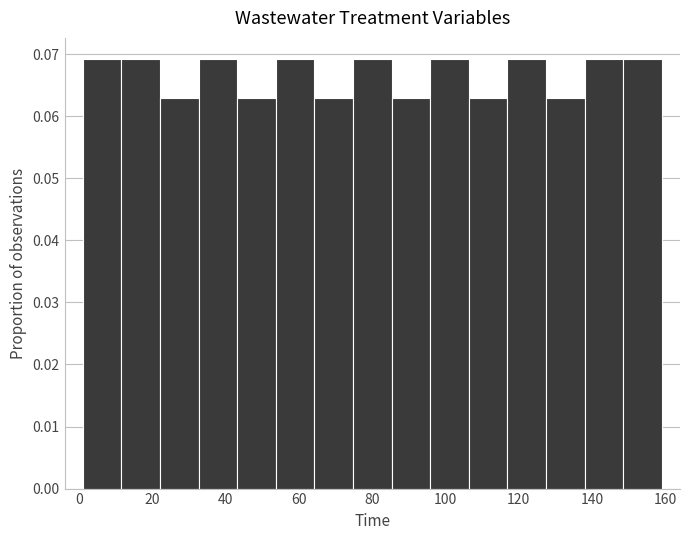

Reading left to right, transcribe this chart: for each bar, give the range it covers on the x-axis and its height. Neither the bar edges nor the heights are printed on the chart, so give them approximately, as read against the axes.

2 to 12: 0.069
12 to 22: 0.069
22 to 32: 0.063
32 to 44: 0.069
44 to 54: 0.063
54 to 64: 0.069
64 to 74: 0.063
74 to 86: 0.069
86 to 96: 0.063
96 to 106: 0.069
106 to 116: 0.063
116 to 128: 0.069
128 to 138: 0.063
138 to 148: 0.069
148 to 160: 0.069